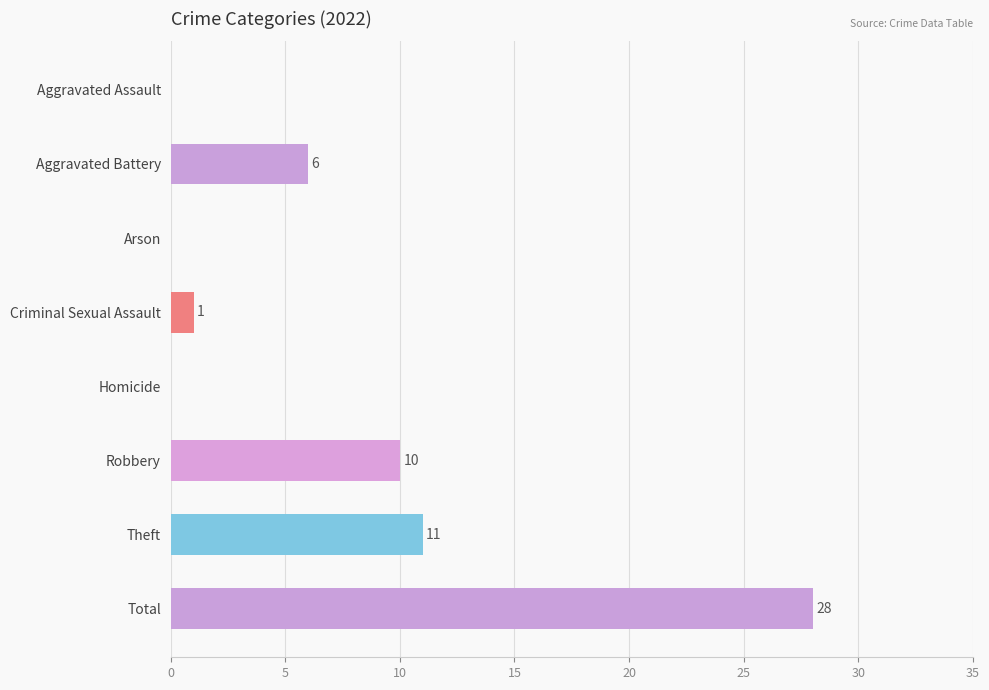

What is the sum of the values at Total and Aggravated Assault?

28